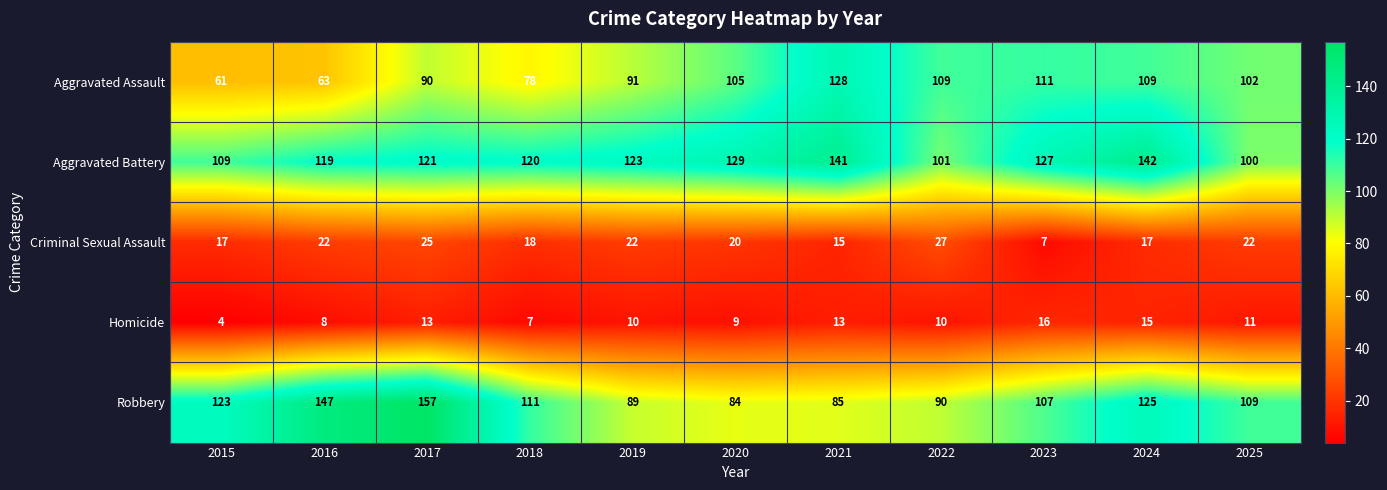

Is it true that Homicide equals 5 at 2020?

False